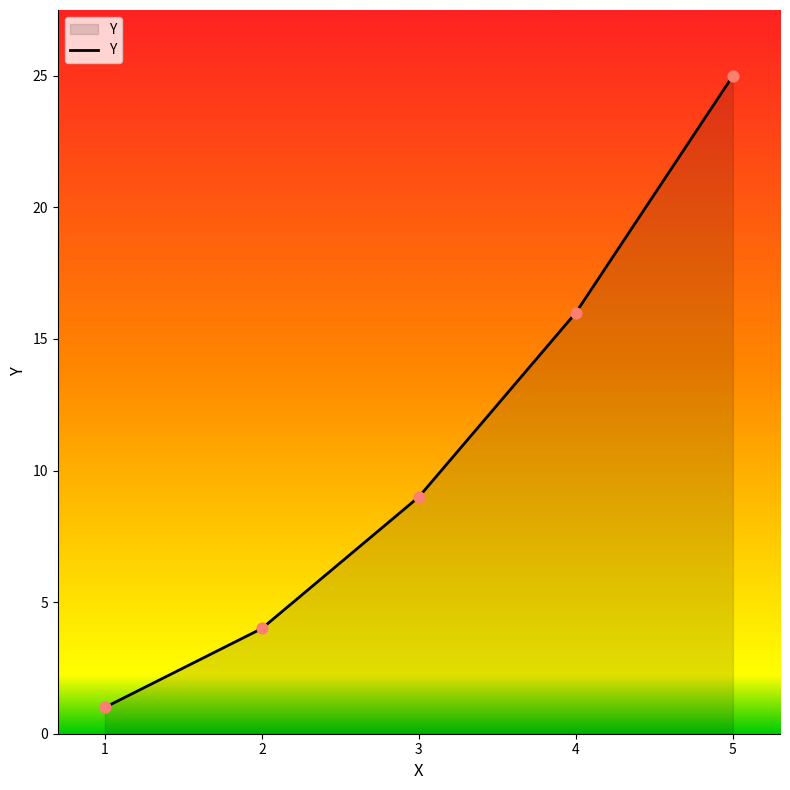

What is the change in value from 2 to 4?

+12